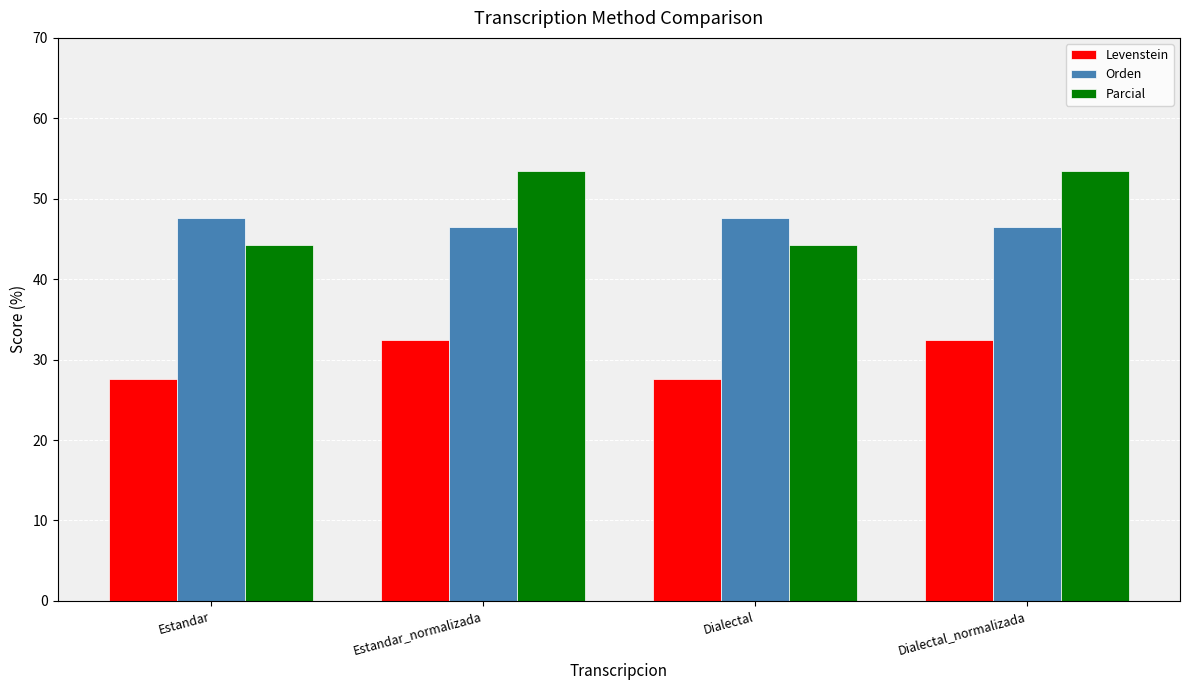

What is the sum of all Levenstein values?

120.0